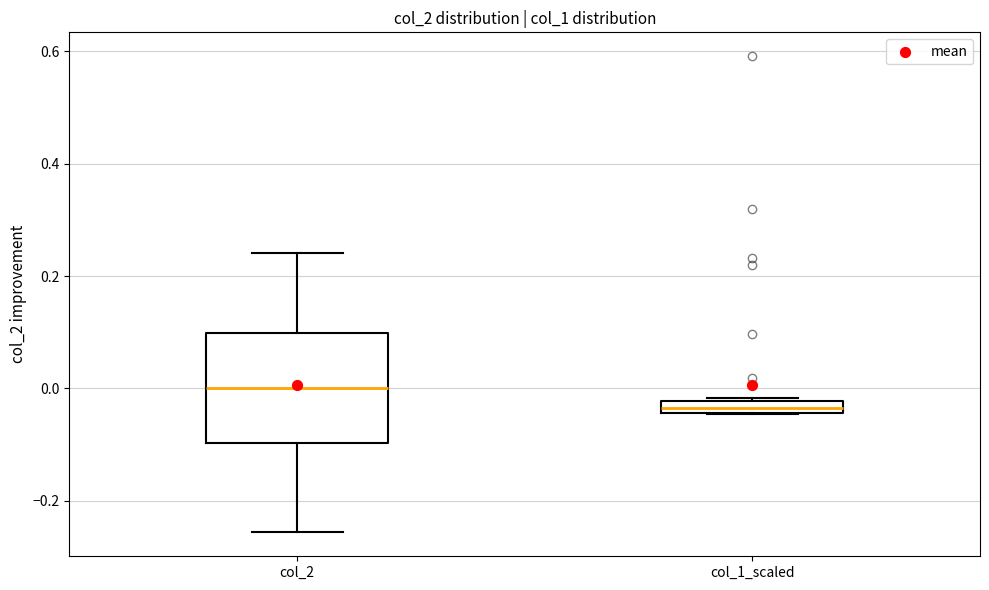

Comparing the boxes themselves (not the whiskers), which one is the tallest?

col_2